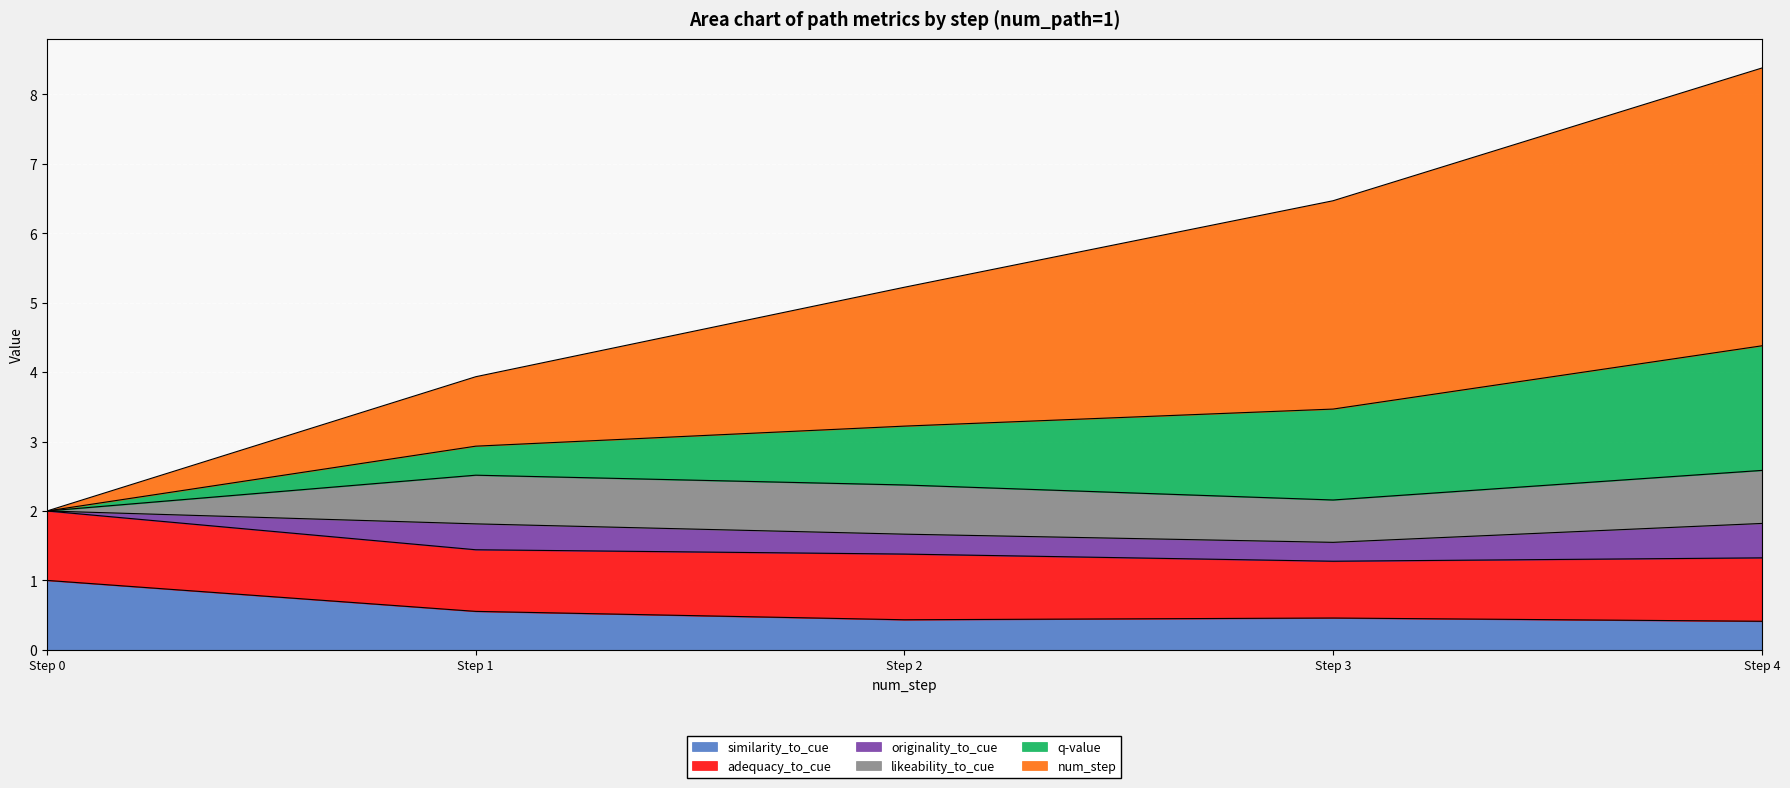

Reading right to left, transcribe all the data shown in this chart.

similarity_to_cue: 4=0.4	3=0.5	2=0.4	1=0.6	0=1.0
adequacy_to_cue: 4=0.9	3=0.8	2=0.9	1=0.9	0=1.0
originality_to_cue: 4=0.5	3=0.3	2=0.3	1=0.4	0=0.0
likeability_to_cue: 4=0.8	3=0.6	2=0.7	1=0.7	0=0.0
q-value: 4=1.8	3=1.3	2=0.8	1=0.4	0=0.0
num_step: 4=4.0	3=3.0	2=2.0	1=1.0	0=0.0